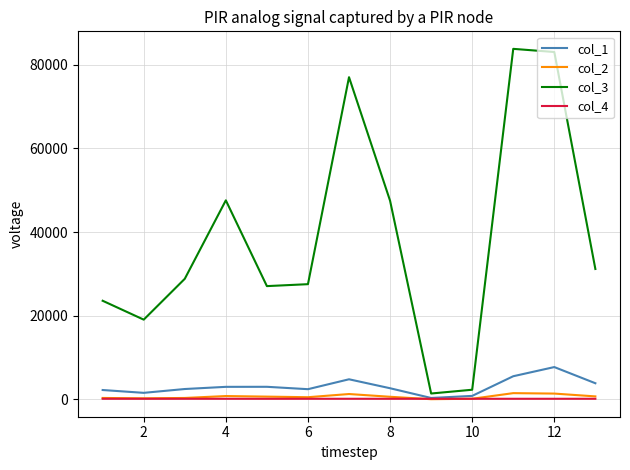

How many distinct data groups are displayed?

4